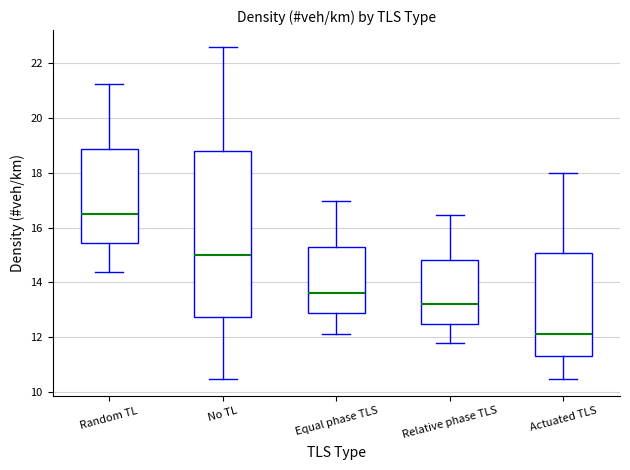

Where does the median line of the box for Relative phase TLS sit on the y-axis? The values are not printed on the chart, so give them approximately, as read against the axis.

13.2